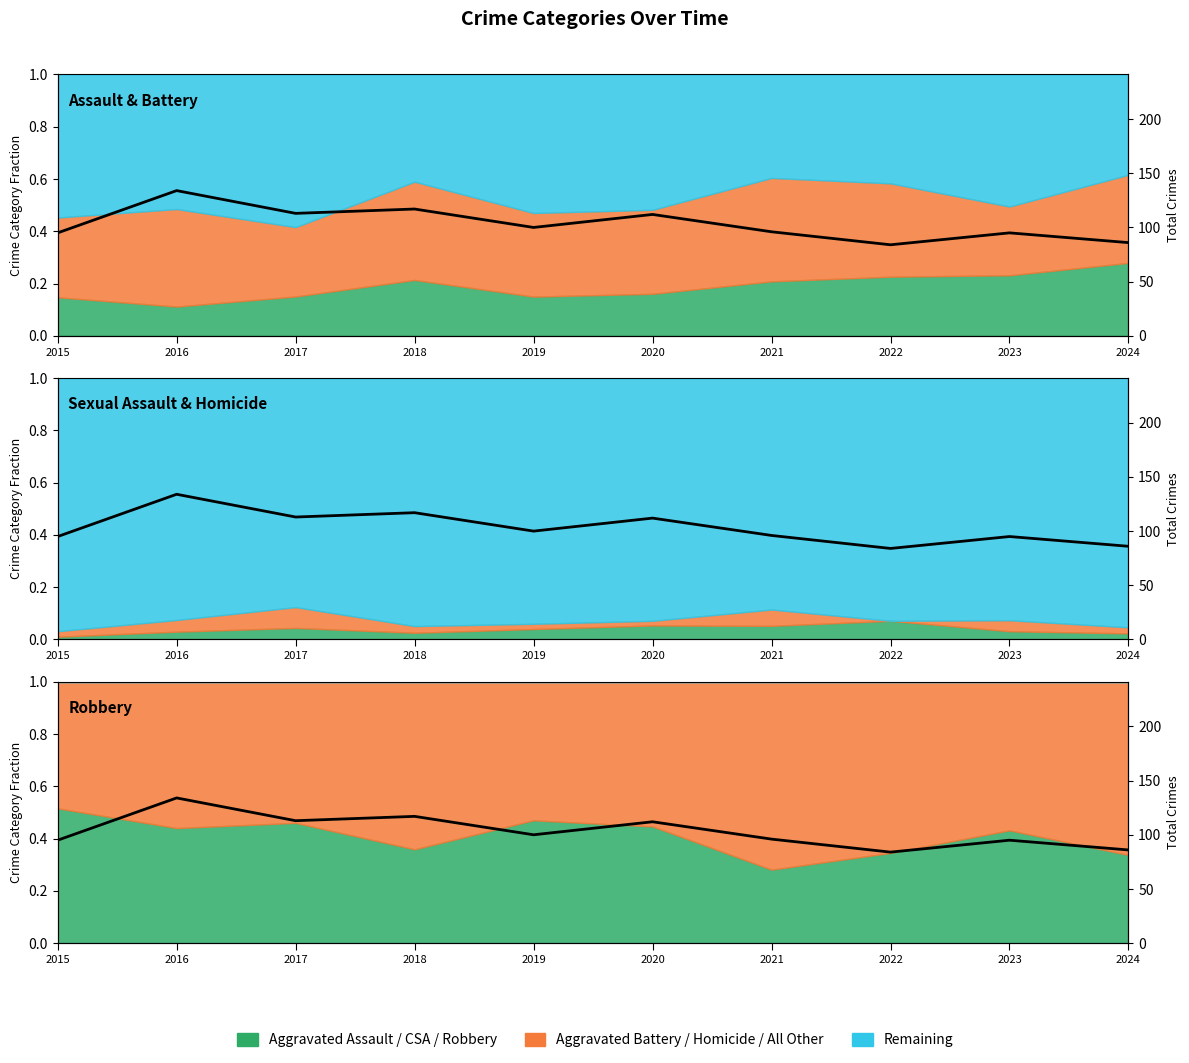

How many lines are shown in the chart?

1